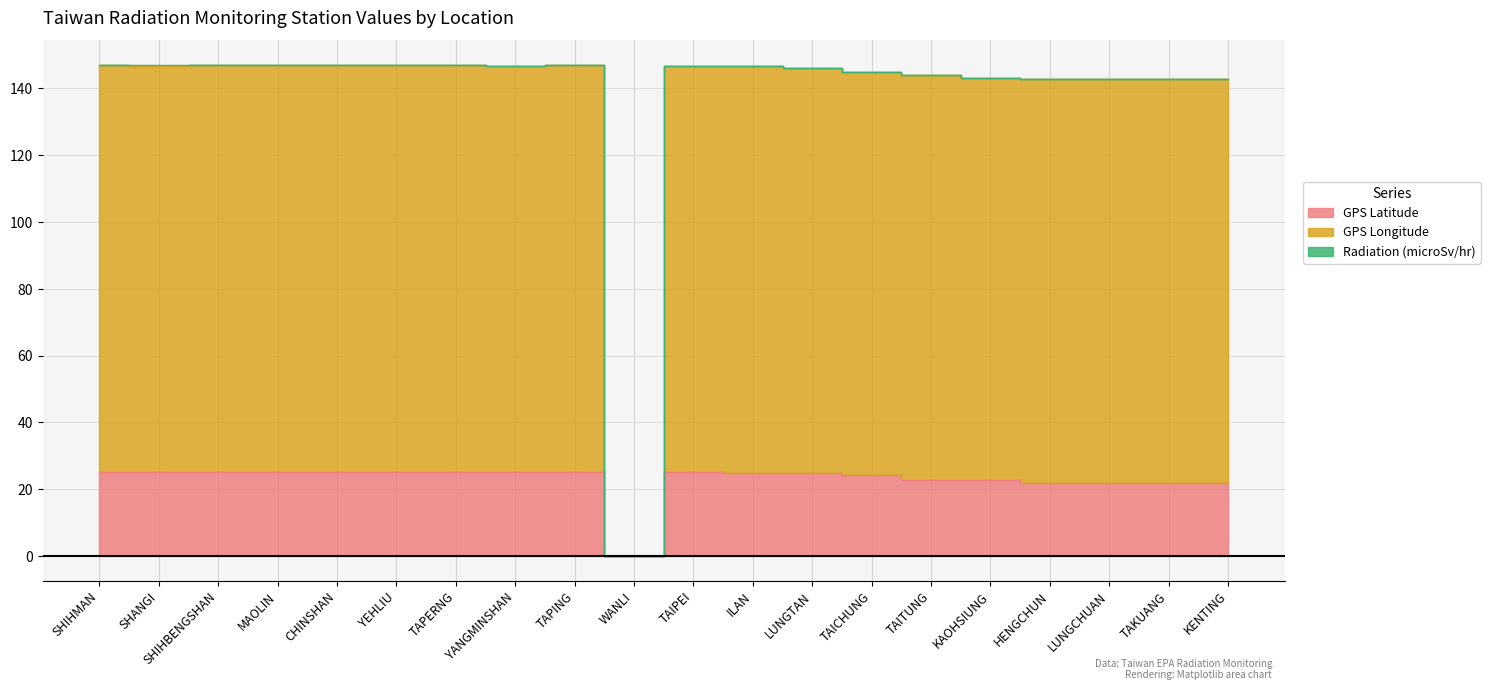

The value of GPS Longitude at YANGMINSHAN is 146.7. True or false?

True